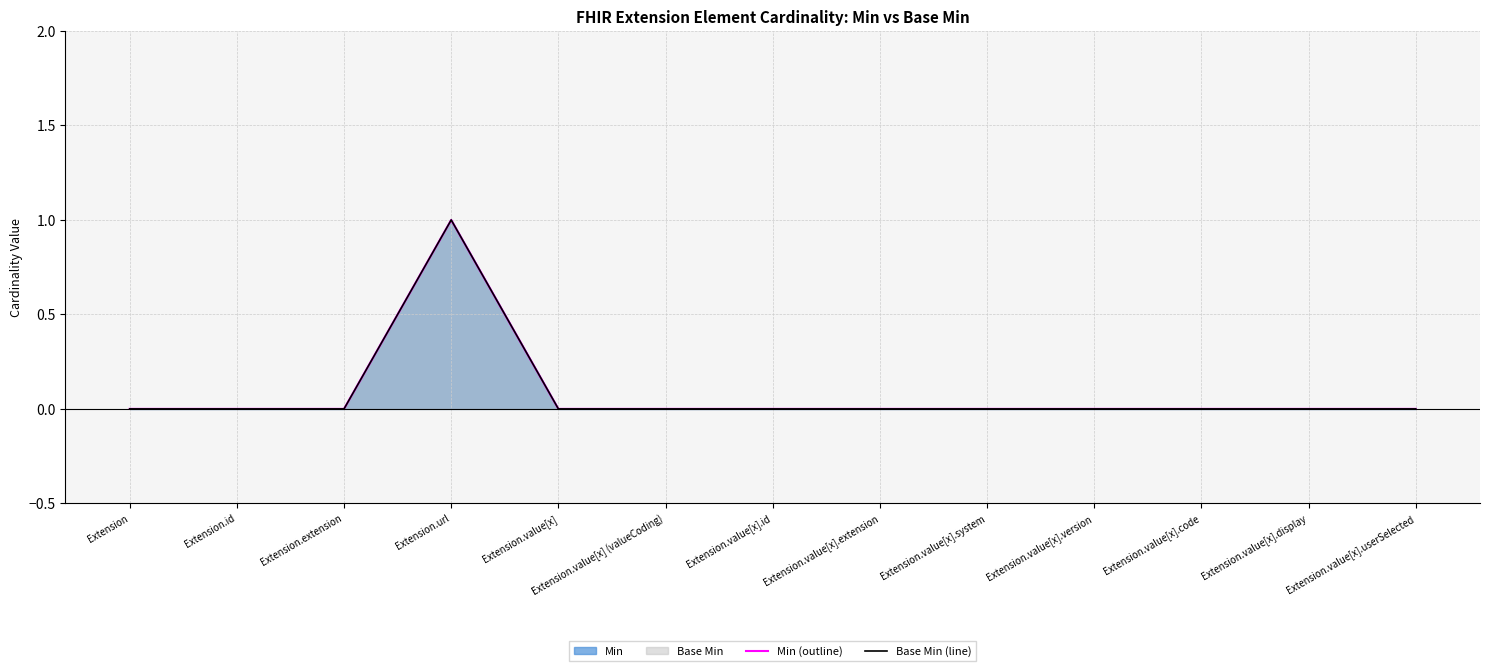

What is the sum of all Base Min (line) values?

1